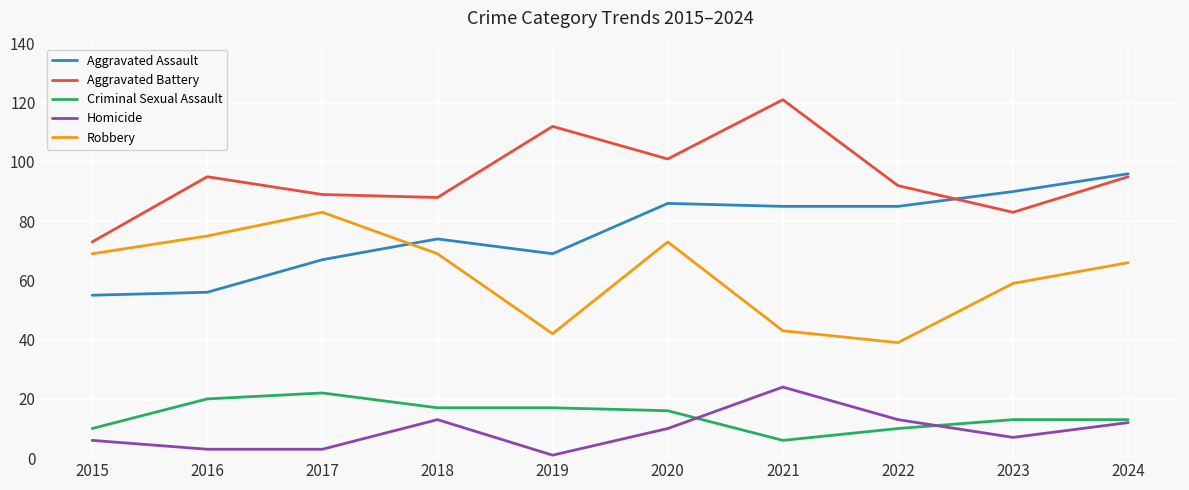

Reading left to right, what are all the values shown in this chart?

Aggravated Assault: 2015=55	2016=56	2017=67	2018=74	2019=69	2020=86	2021=85	2022=85	2023=90	2024=96
Aggravated Battery: 2015=73	2016=95	2017=89	2018=88	2019=112	2020=101	2021=121	2022=92	2023=83	2024=95
Criminal Sexual Assault: 2015=10	2016=20	2017=22	2018=17	2019=17	2020=16	2021=6	2022=10	2023=13	2024=13
Homicide: 2015=6	2016=3	2017=3	2018=13	2019=1	2020=10	2021=24	2022=13	2023=7	2024=12
Robbery: 2015=69	2016=75	2017=83	2018=69	2019=42	2020=73	2021=43	2022=39	2023=59	2024=66